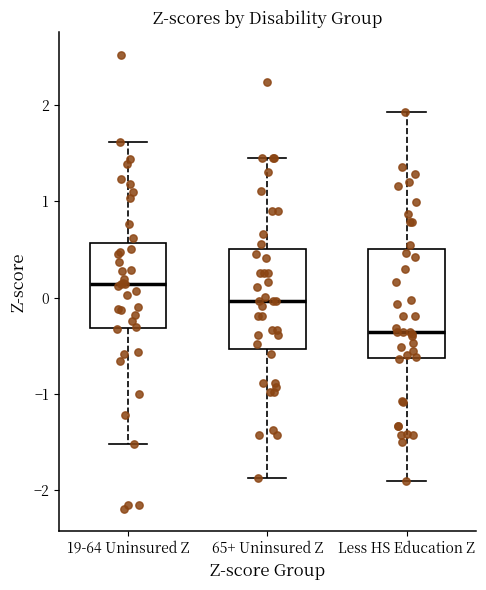

Which box's median line is the highest?

19-64 Uninsured Z